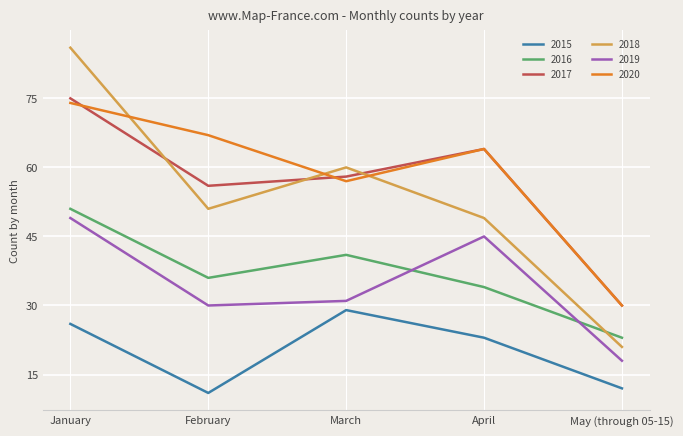

List the series in order of their peak value, lowest first.

2015, 2019, 2016, 2020, 2017, 2018